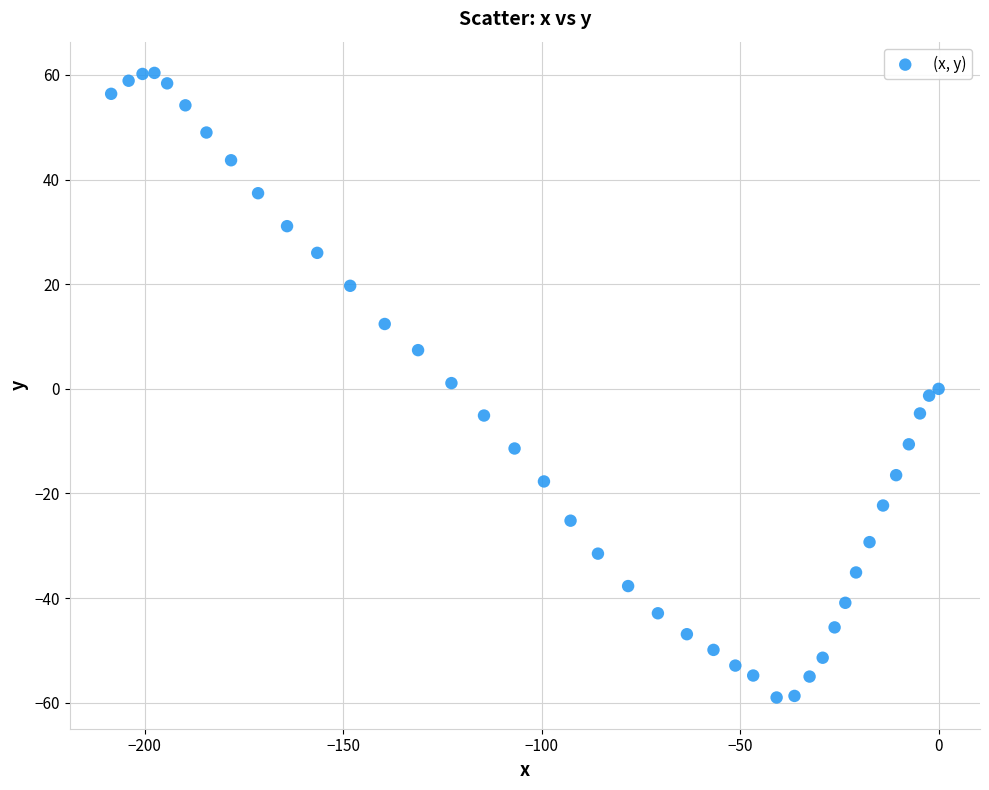

What is the range of X values (max minus min)?

208.4